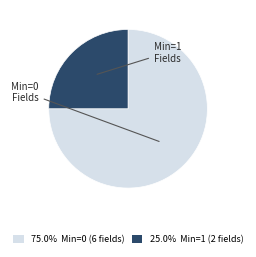

Is there any slice that represents more than half of the pie?

Yes